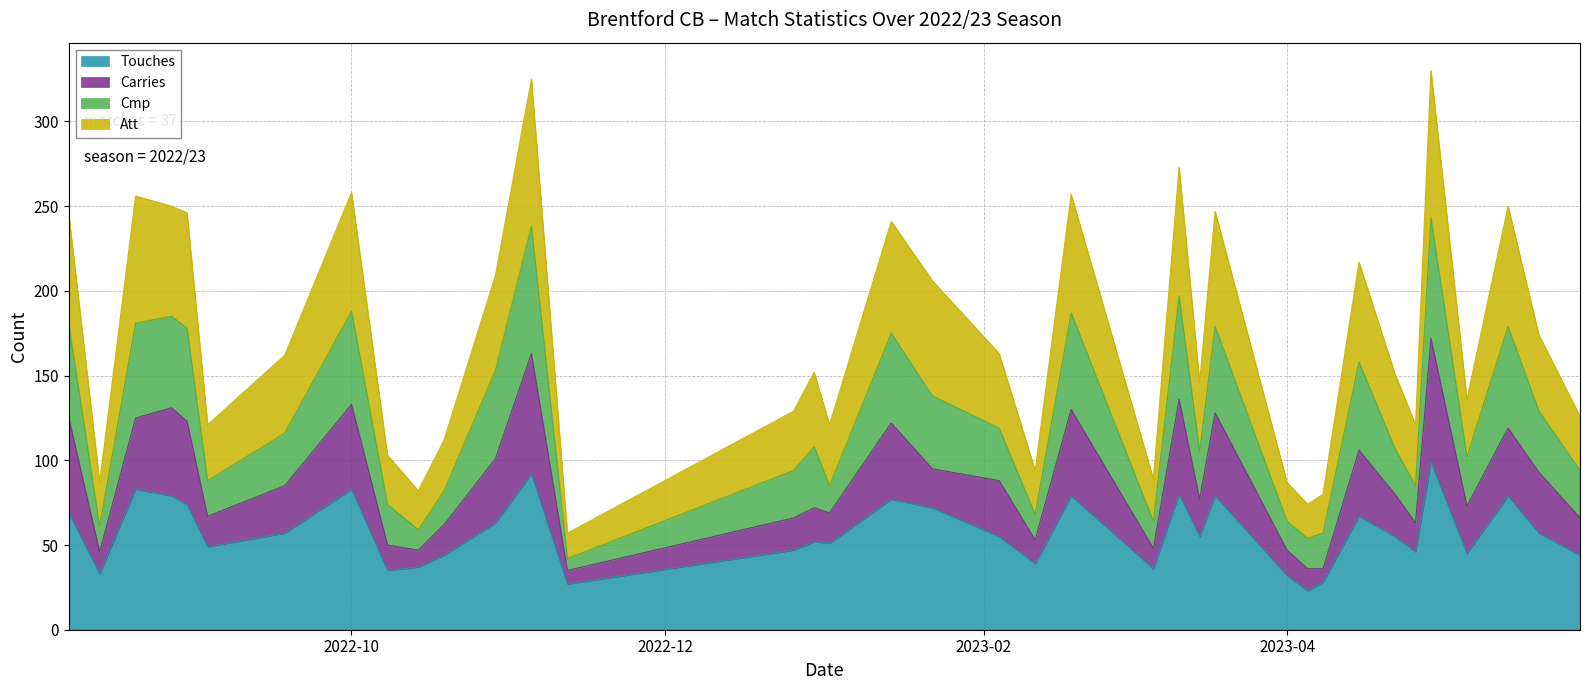

At which category does the chart reach its peak across all series?

2023-04-29